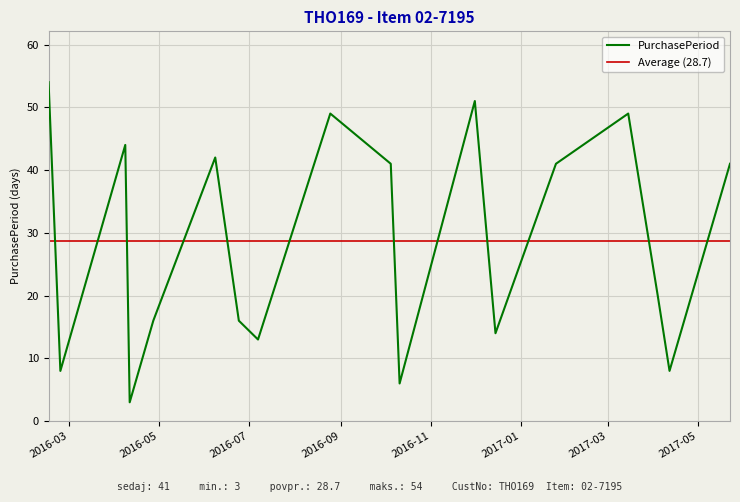

At which category does the data reach its first local valley?

2016-02-24